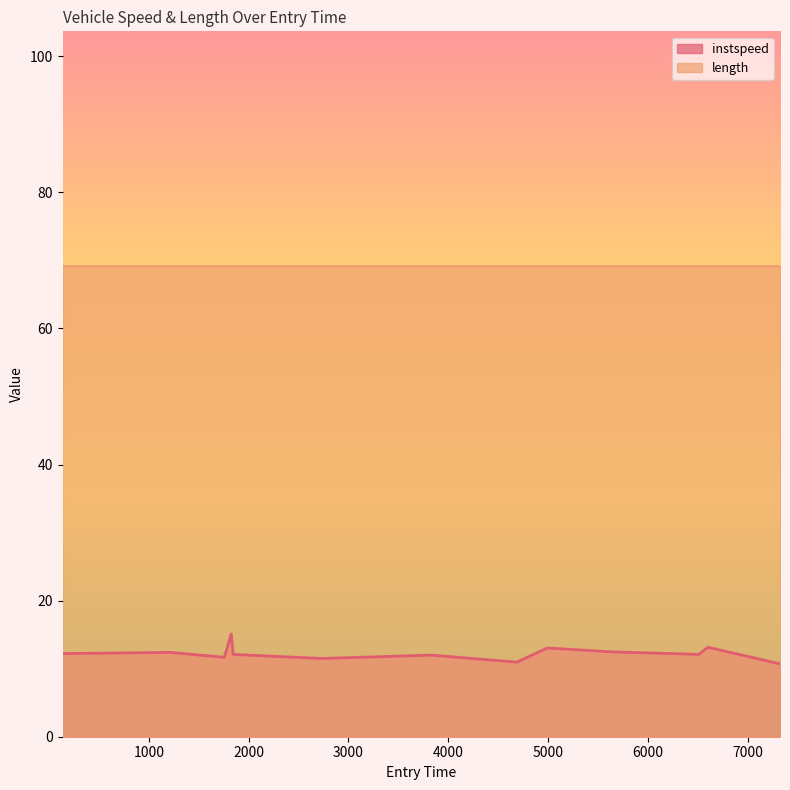

At which category does the data reach its first local peak?

1222.0